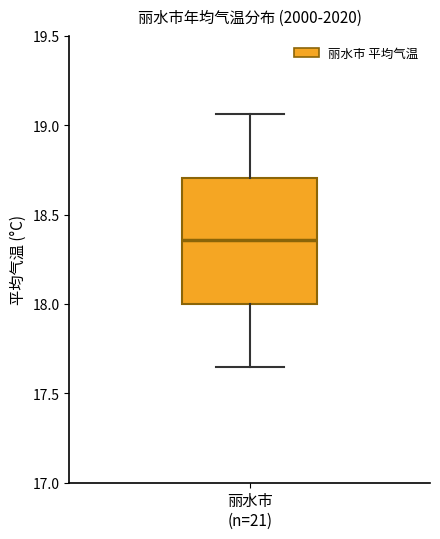

Read this box plot against the y-axis: the position of the median line, the range covered by the box, and the ends of both whiskers. The values are not printed on the chart, so give them approximately, as read against the axis.

median 18.35, box 18.00 to 18.70, whiskers 17.65 to 19.05